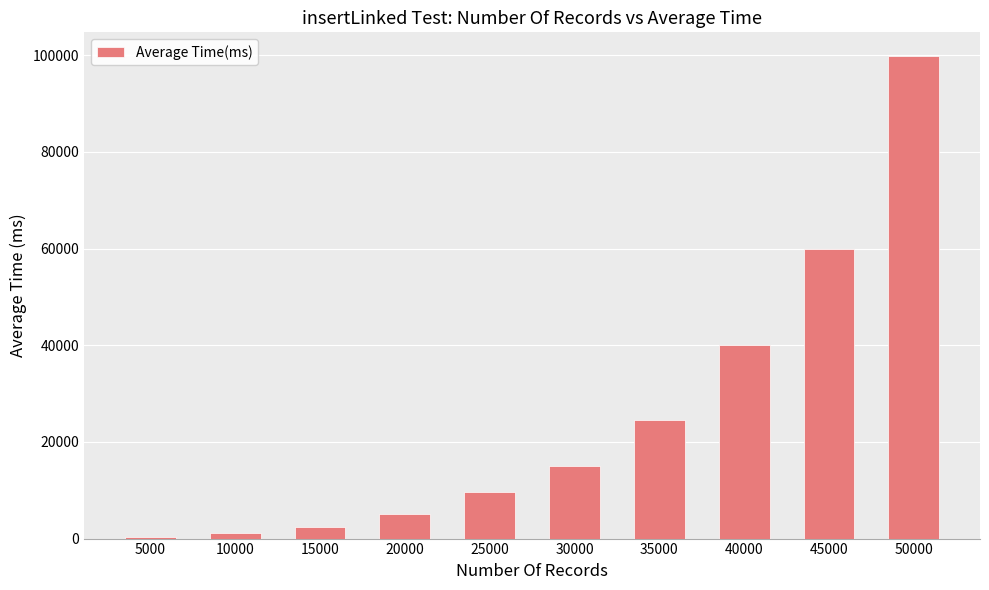

What is the sum of the values at 15000 and 45000?

62356